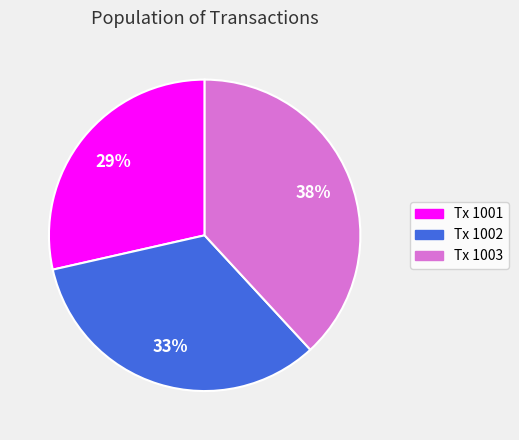

Which has a higher value, Tx 1002 or Tx 1001?

Tx 1002